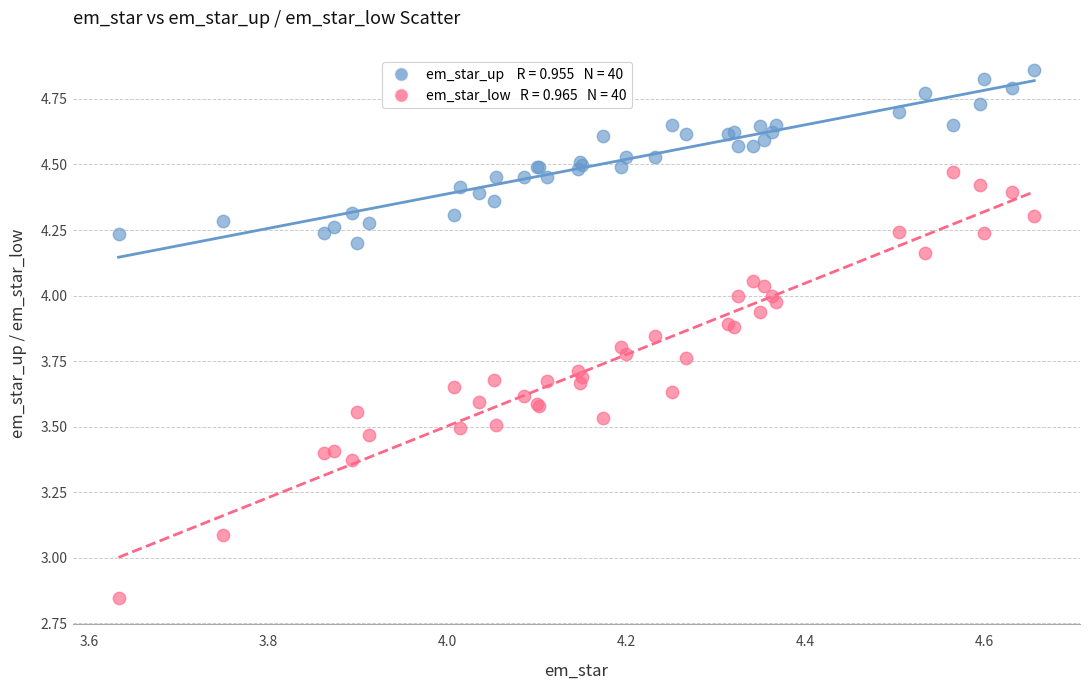

Across all series, what Y value is closest to 3?

3.1